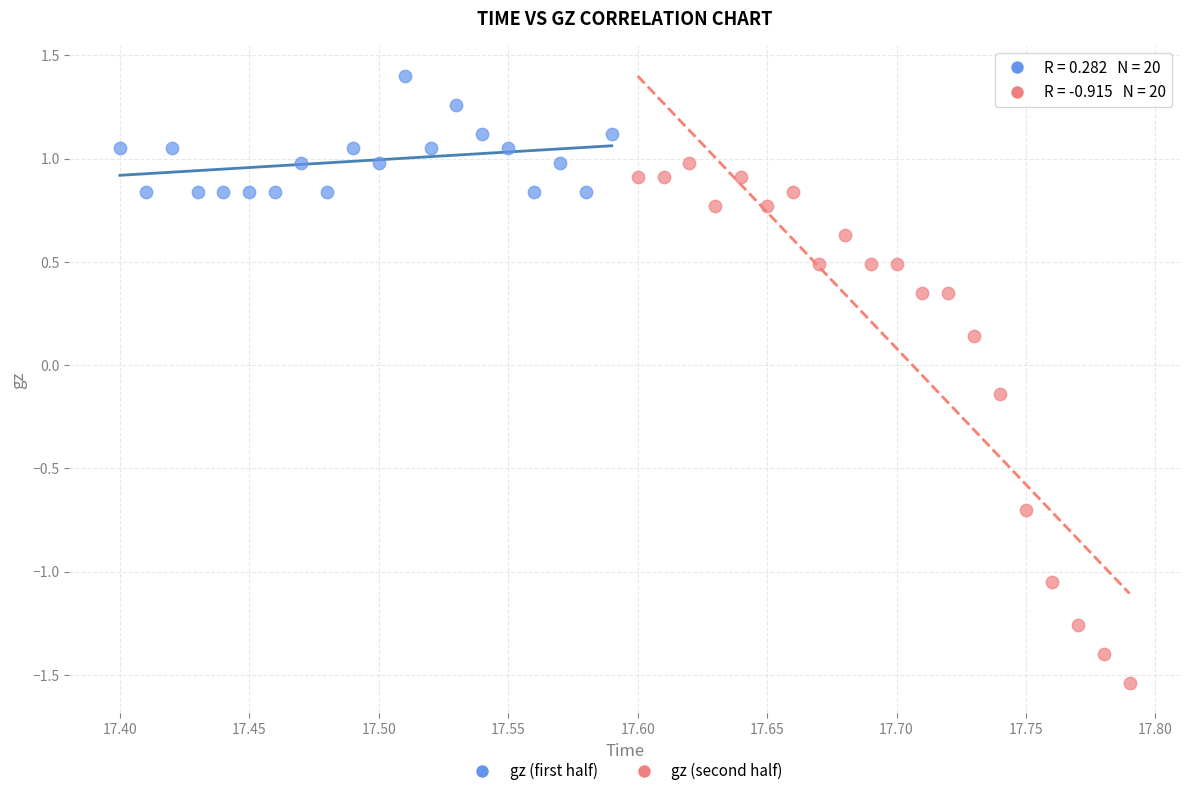

Which series contains the lowest Y value?

gz (second half)